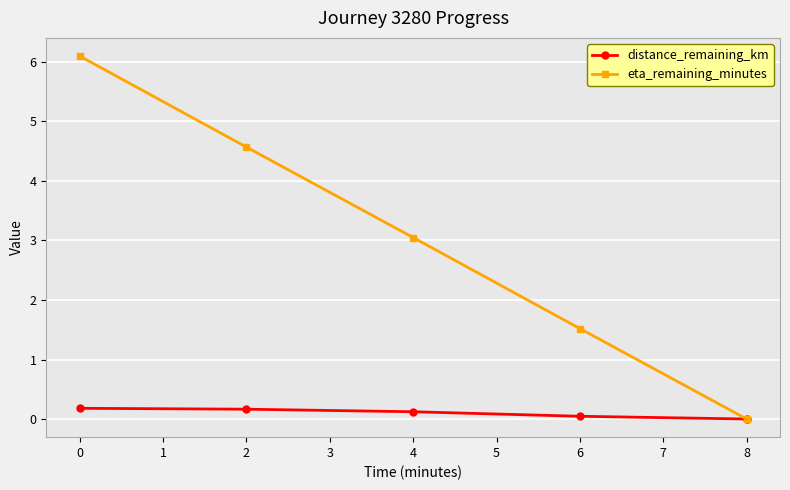

What is the average value of the eta_remaining_minutes series?

3.0